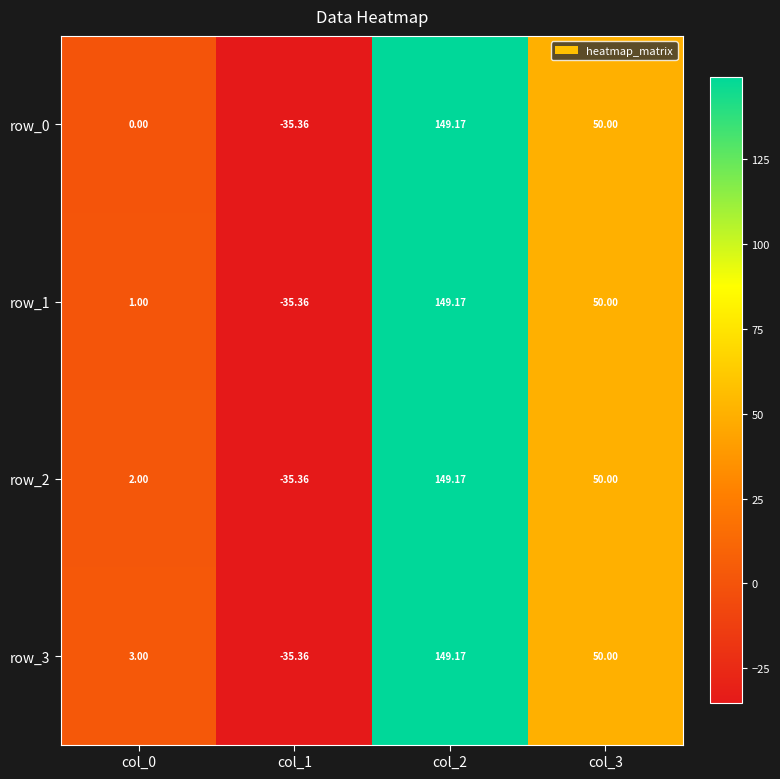

Which series changed the most between col_0 and col_3?

row_0